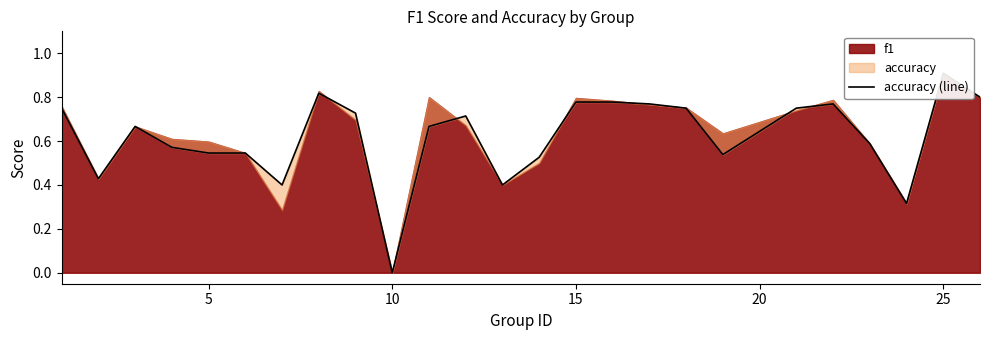

Is it true that the value at 22 is 0.5?

False